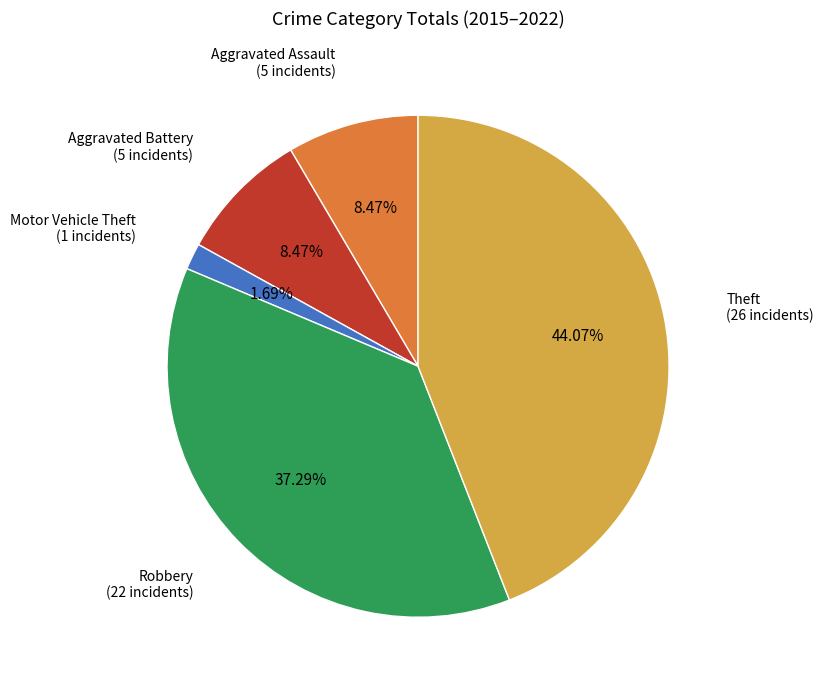

Is there any slice that represents more than half of the pie?

No